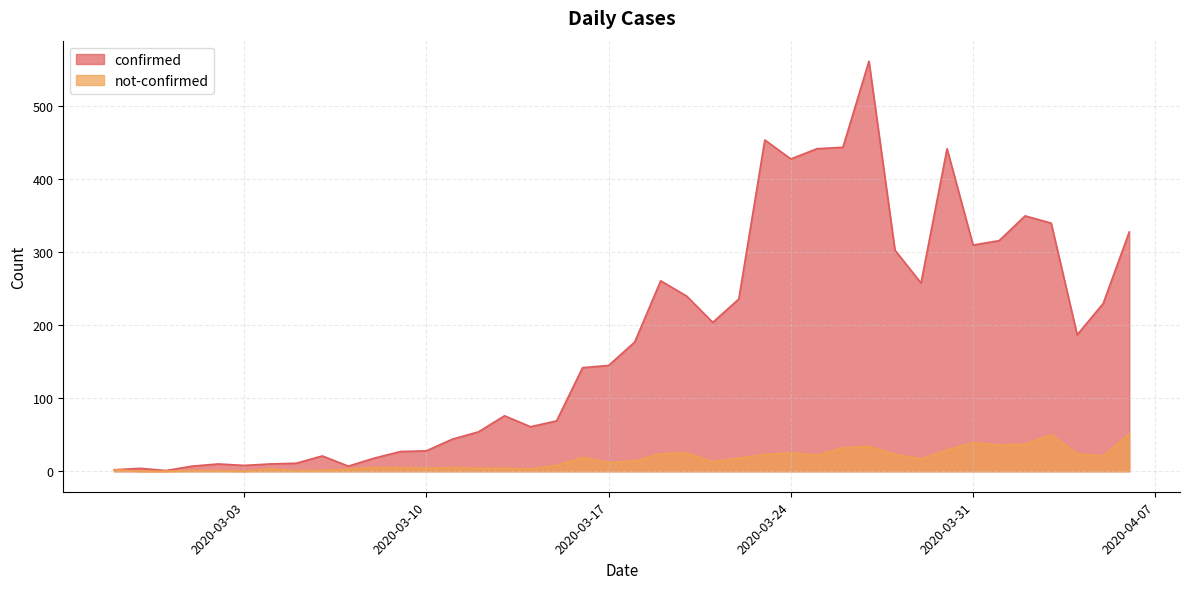

Count the number of data series in this chart.

2